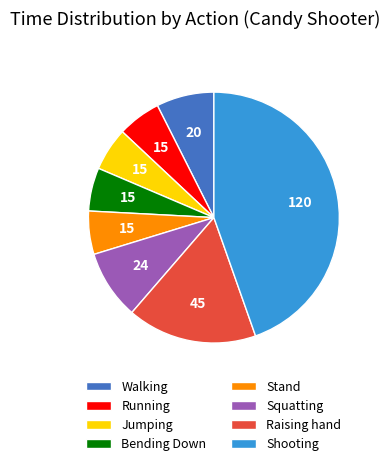

Combined, do Stand and Walking account for over 50%?

No